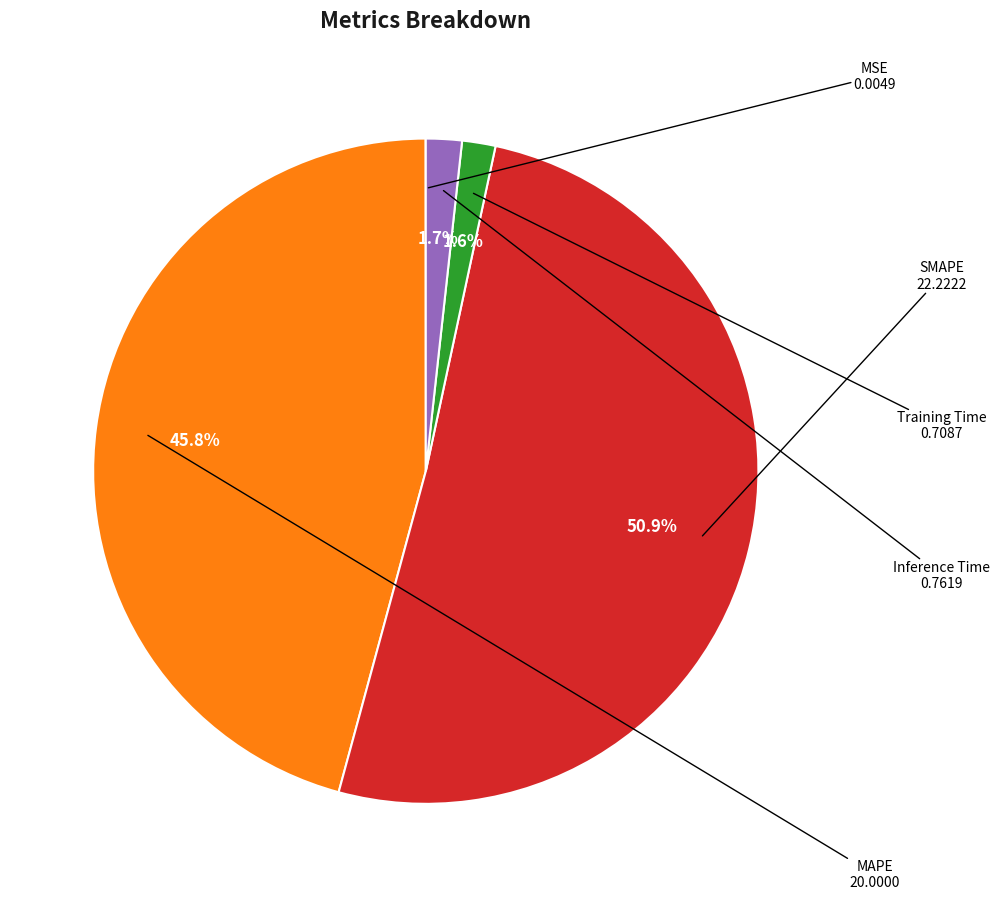

Which slice is the largest?

SMAPE